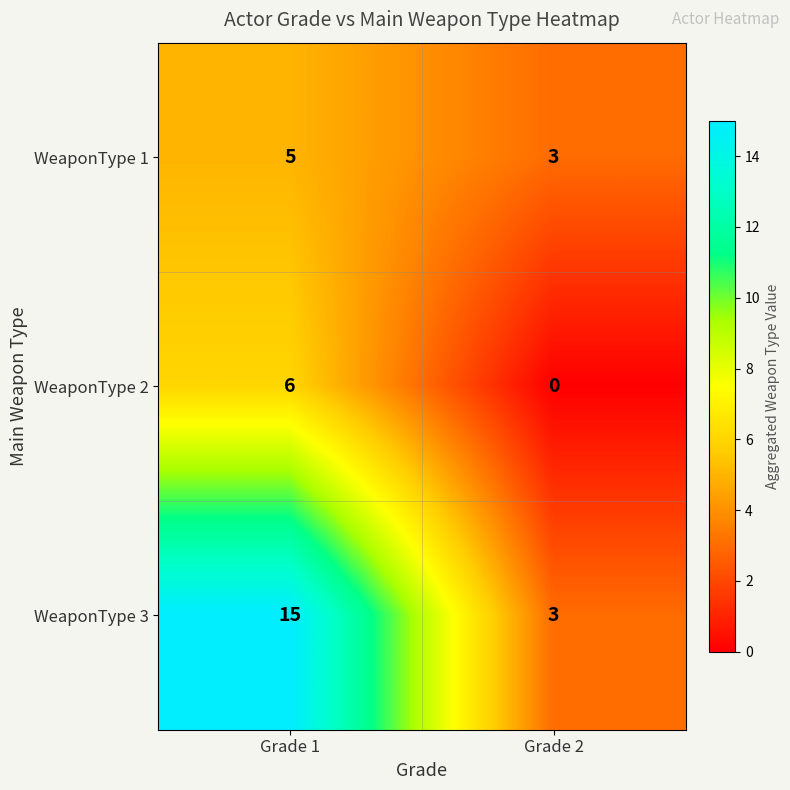

Which label corresponds to the largest value in the chart?

Grade 1